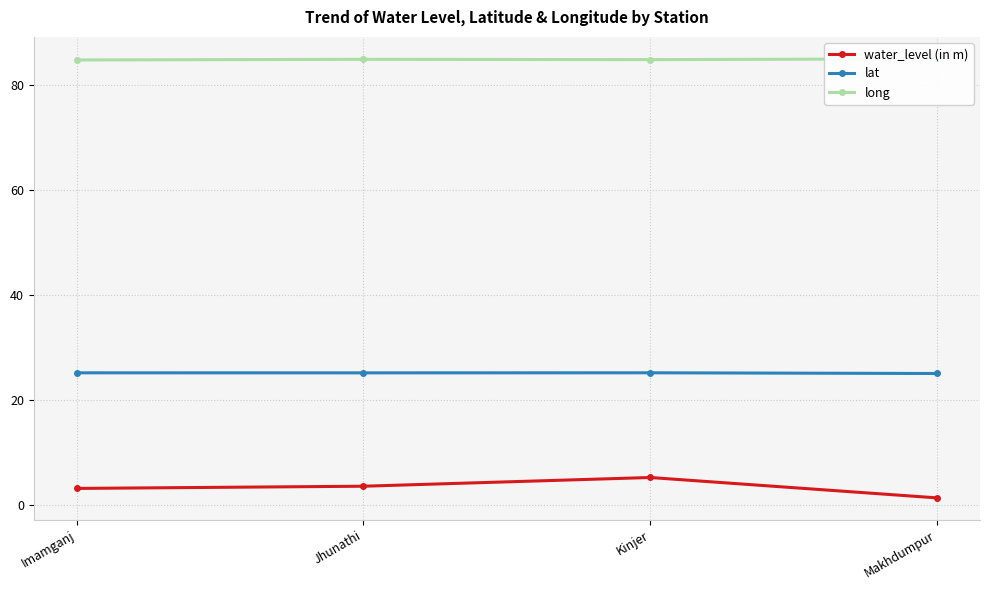

Reading left to right, extract all data points from this chart.

water_level (in m): 3.2	3.6	5.3	1.4
lat: 25.2	25.2	25.2	25.1
long: 84.8	84.9	84.8	85.0